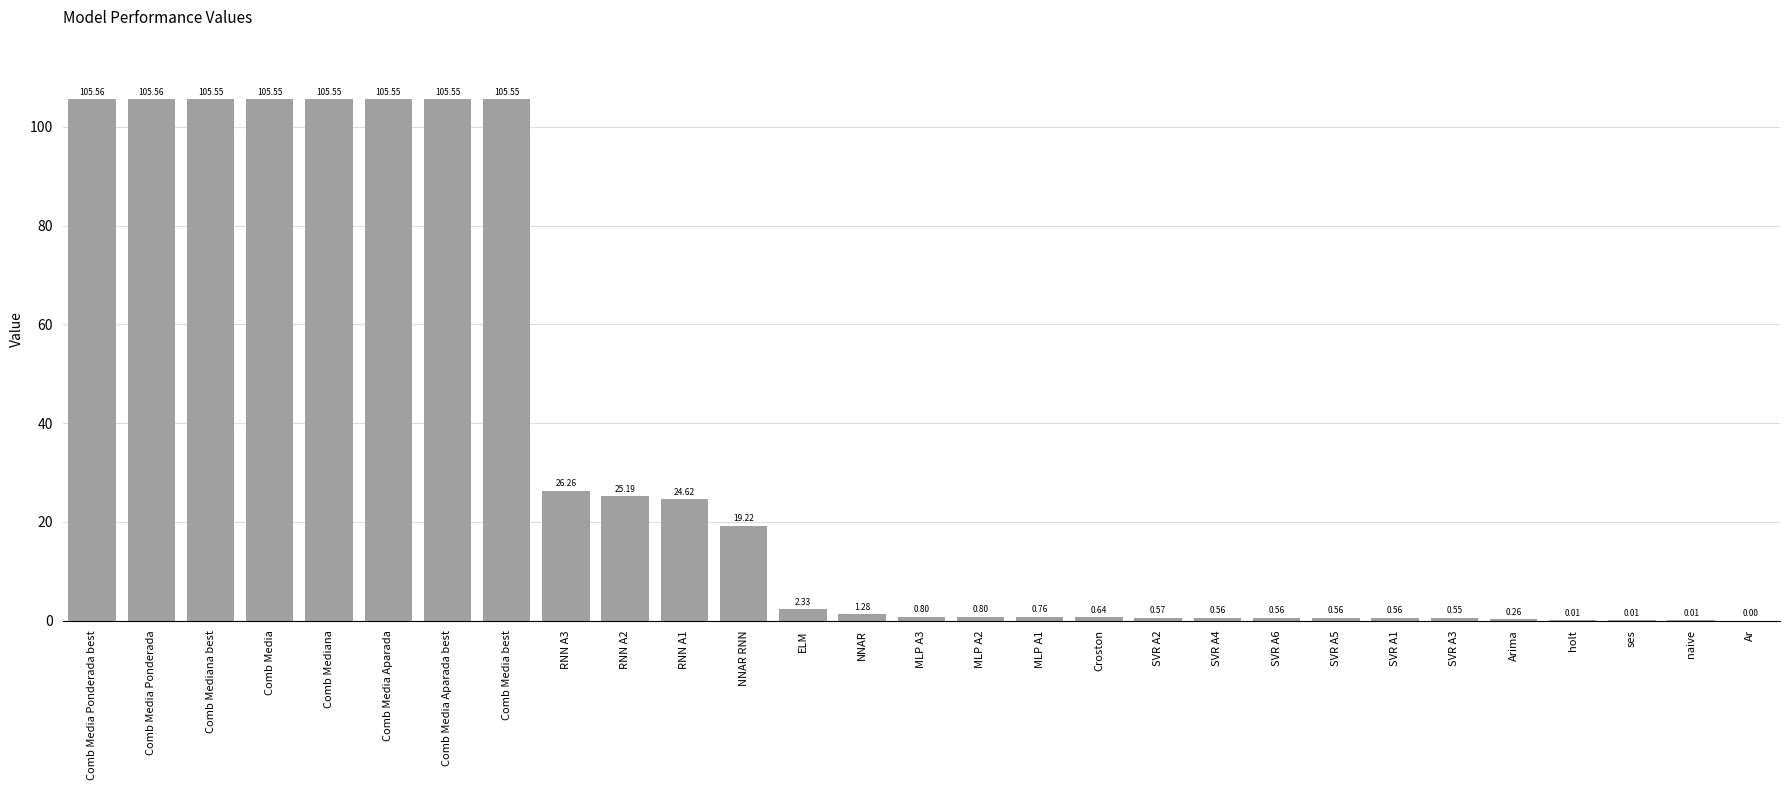

What is the average value?

32.8